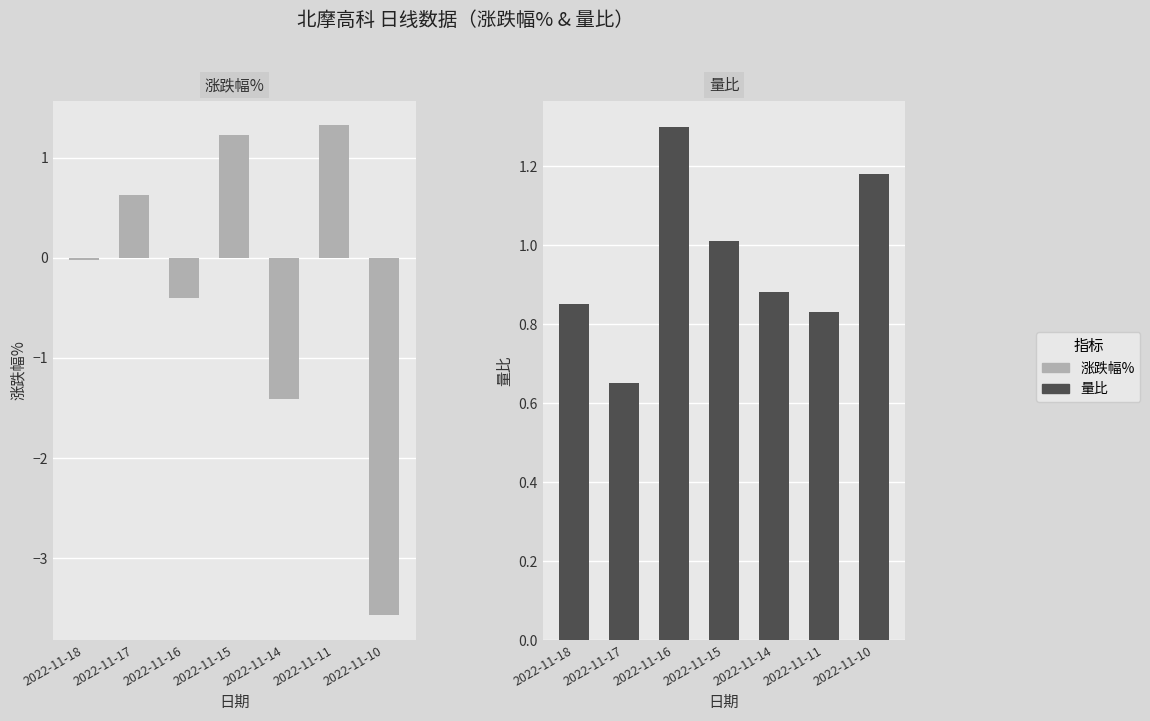

Reading right to left, what are all the values shown in this chart?

涨跌幅%: 2022-11-10=-3.6	2022-11-11=1.3	2022-11-14=-1.4	2022-11-15=1.2	2022-11-16=-0.4	2022-11-17=0.6	2022-11-18=-0.0
量比: 2022-11-10=1.2	2022-11-11=0.8	2022-11-14=0.9	2022-11-15=1.0	2022-11-16=1.3	2022-11-17=0.7	2022-11-18=0.8